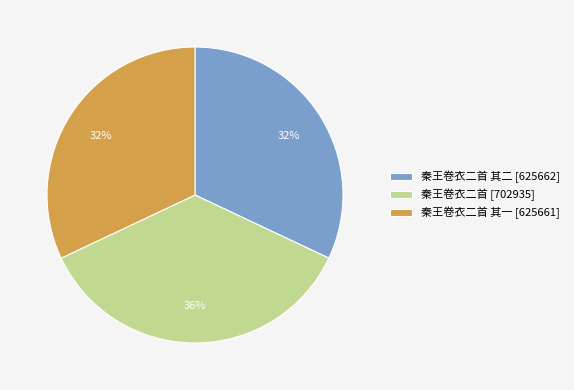

Is the sum of 秦王卷衣二首 其二 [625662] and 秦王卷衣二首 其一 [625661] greater than half?

Yes